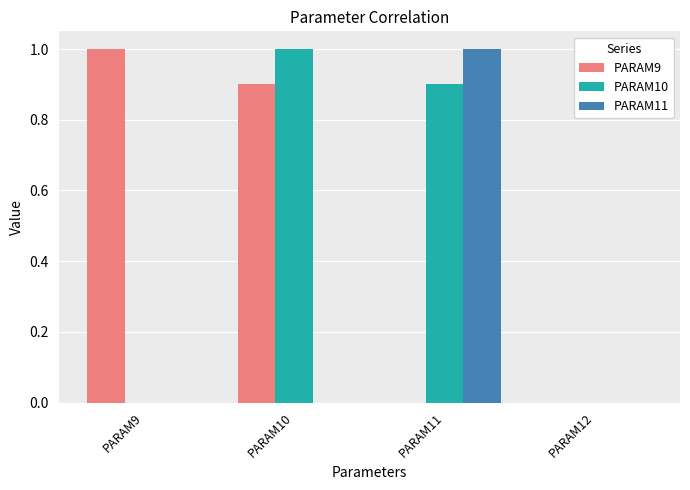

Does the chart contain stacked bars?

No